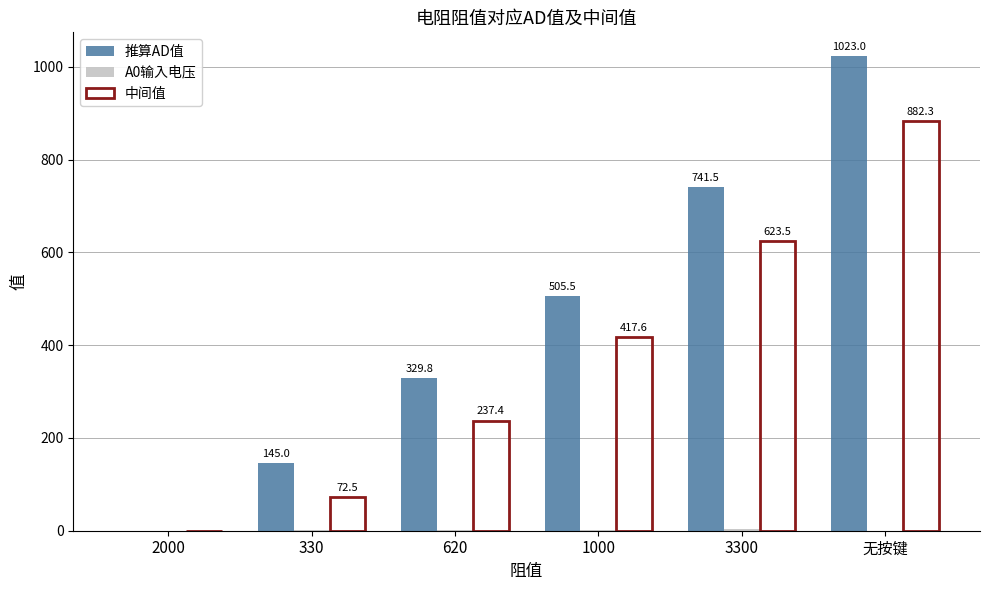

The 推算AD值 series shows 329.8 at 620. True or false?

True